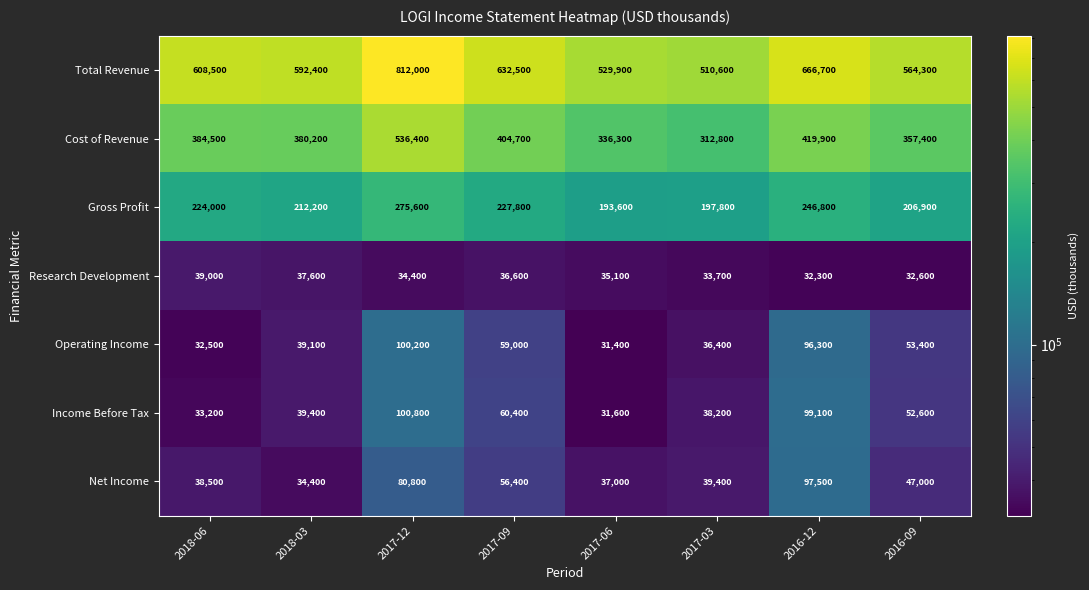

At 2017-03, list the series in order from largest to smallest.

Total Revenue, Cost of Revenue, Gross Profit, Net Income, Income Before Tax, Operating Income, Research Development